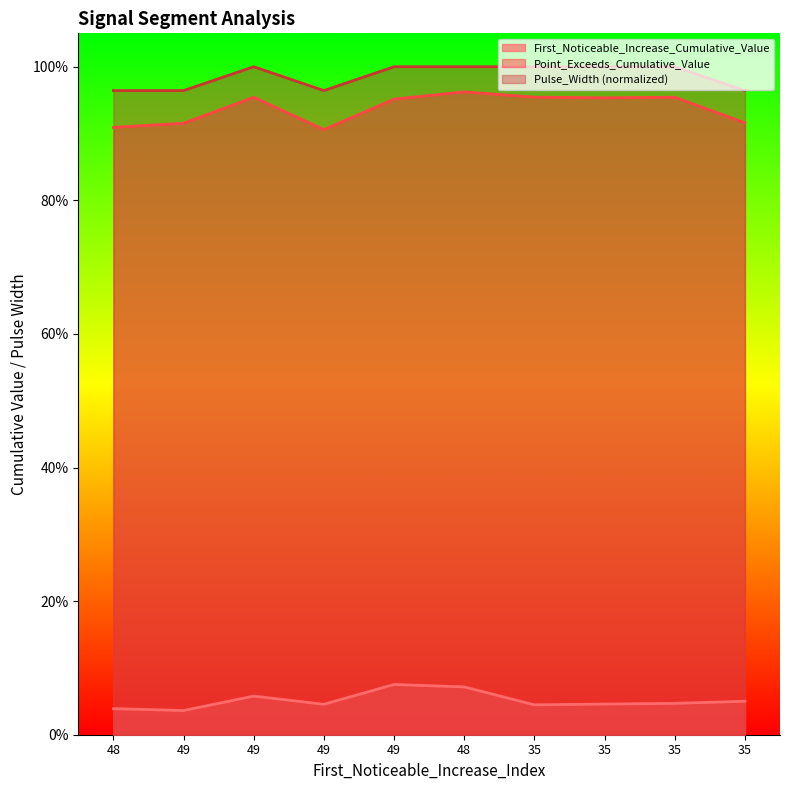

Rank the series at 49 from highest to lowest value.

Pulse_Width, Point_Exceeds_Cumulative_Value, First_Noticeable_Increase_Cumulative_Value